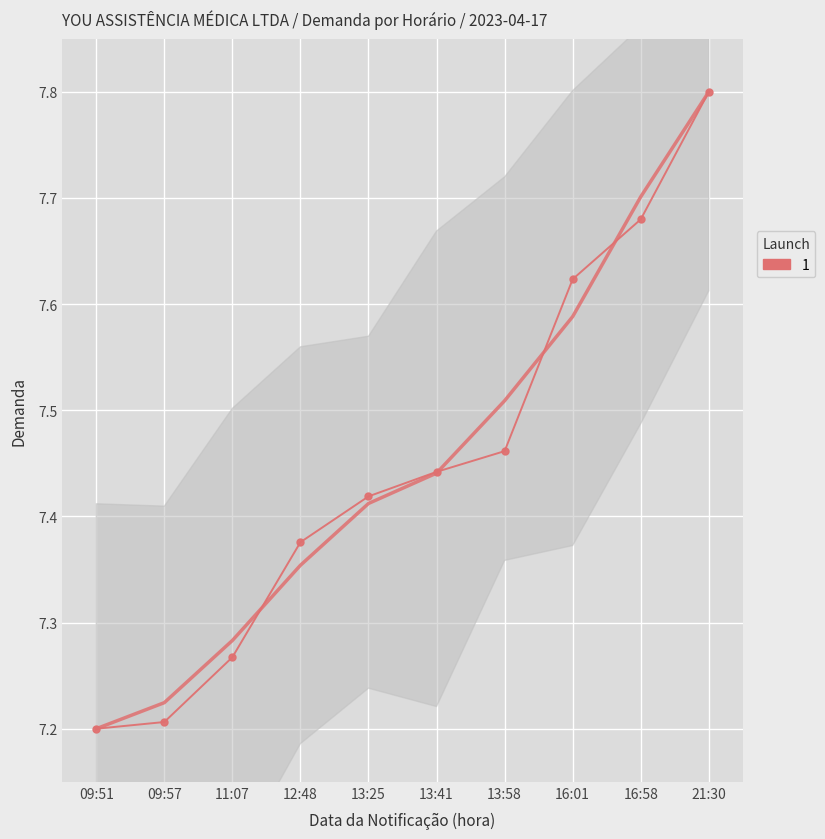

What is the difference between the maximum and minimum values?

0.6